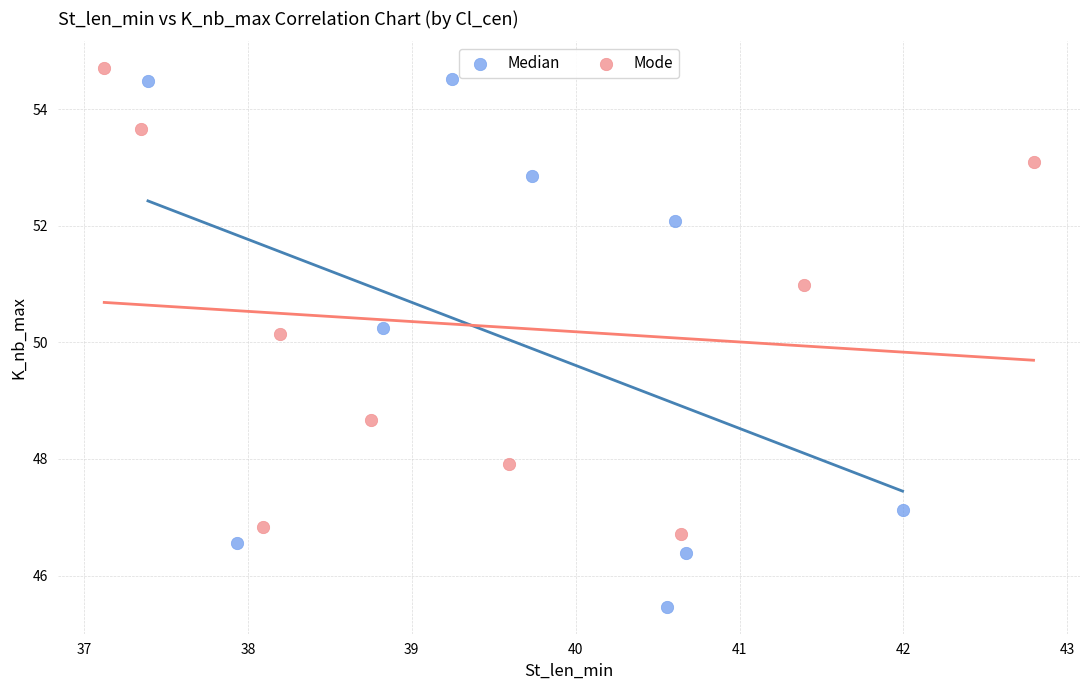

Which series has the widest spread of Y values?

Median